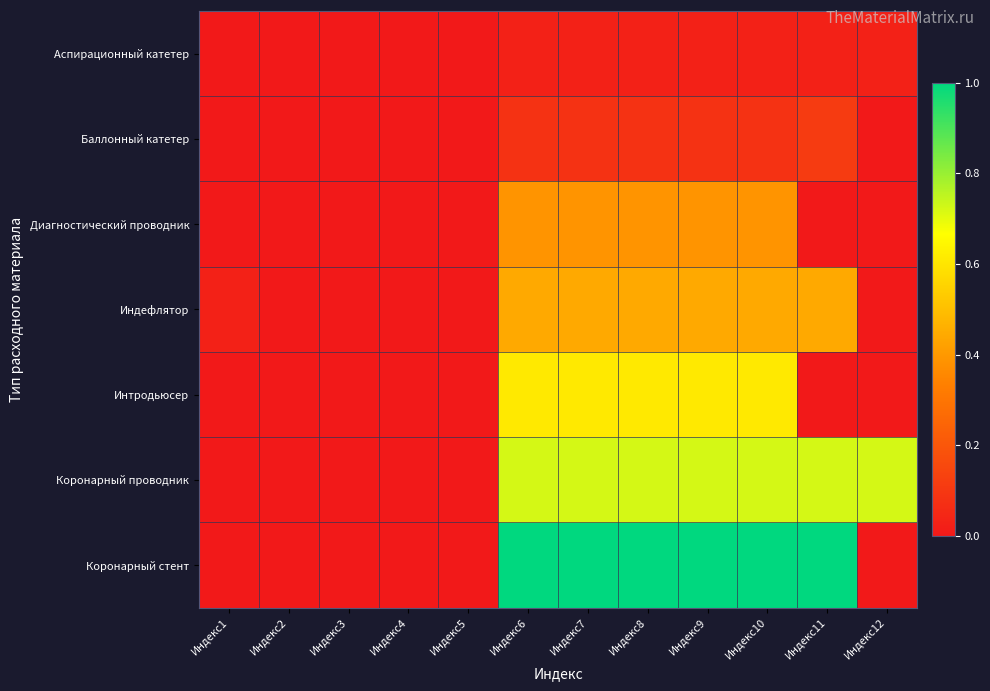

Reading left to right, transcribe all the data shown in this chart.

Аспирационный катетер: Индекс1=0.0	Индекс2=0.0	Индекс3=0.0	Индекс4=0.0	Индекс5=0.0	Индекс6=0.0	Индекс7=0.0	Индекс8=0.0	Индекс9=0.0	Индекс10=0.0	Индекс11=0.0	Индекс12=0.0
Баллонный катетер: Индекс1=0.0	Индекс2=0.0	Индекс3=0.0	Индекс4=0.0	Индекс5=0.0	Индекс6=0.1	Индекс7=0.1	Индекс8=0.1	Индекс9=0.1	Индекс10=0.1	Индекс11=0.1	Индекс12=0.0
Диагностический проводник: Индекс1=0.0	Индекс2=0.0	Индекс3=0.0	Индекс4=0.0	Индекс5=0.0	Индекс6=0.4	Индекс7=0.4	Индекс8=0.4	Индекс9=0.4	Индекс10=0.4	Индекс11=0.0	Индекс12=0.0
Индефлятор: Индекс1=0.0	Индекс2=0.0	Индекс3=0.0	Индекс4=0.0	Индекс5=0.0	Индекс6=0.4	Индекс7=0.4	Индекс8=0.4	Индекс9=0.4	Индекс10=0.4	Индекс11=0.4	Индекс12=0.0
Интродьюсер: Индекс1=0.0	Индекс2=0.0	Индекс3=0.0	Индекс4=0.0	Индекс5=0.0	Индекс6=0.6	Индекс7=0.6	Индекс8=0.6	Индекс9=0.6	Индекс10=0.6	Индекс11=0.0	Индекс12=0.0
Коронарный проводник: Индекс1=0.0	Индекс2=0.0	Индекс3=0.0	Индекс4=0.0	Индекс5=0.0	Индекс6=0.7	Индекс7=0.7	Индекс8=0.7	Индекс9=0.7	Индекс10=0.7	Индекс11=0.7	Индекс12=0.7
Коронарный стент: Индекс1=0.0	Индекс2=0.0	Индекс3=0.0	Индекс4=0.0	Индекс5=0.0	Индекс6=1.0	Индекс7=1.0	Индекс8=1.0	Индекс9=1.0	Индекс10=1.0	Индекс11=1.0	Индекс12=0.0